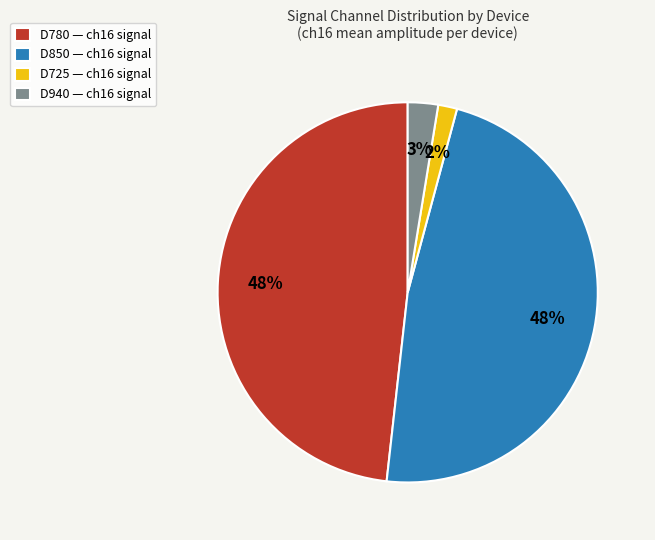

To the nearest percent, what percentage of the pie is D940 — ch16 signal?

3%